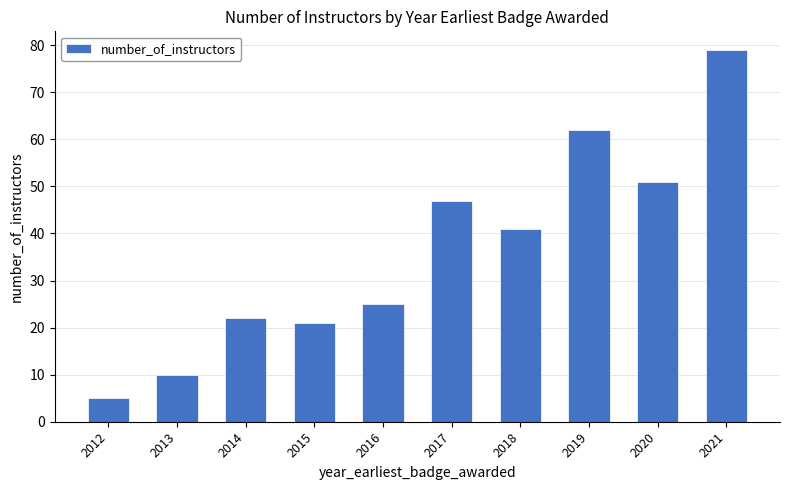

Read the value at 2018, to the nearest 10.

40